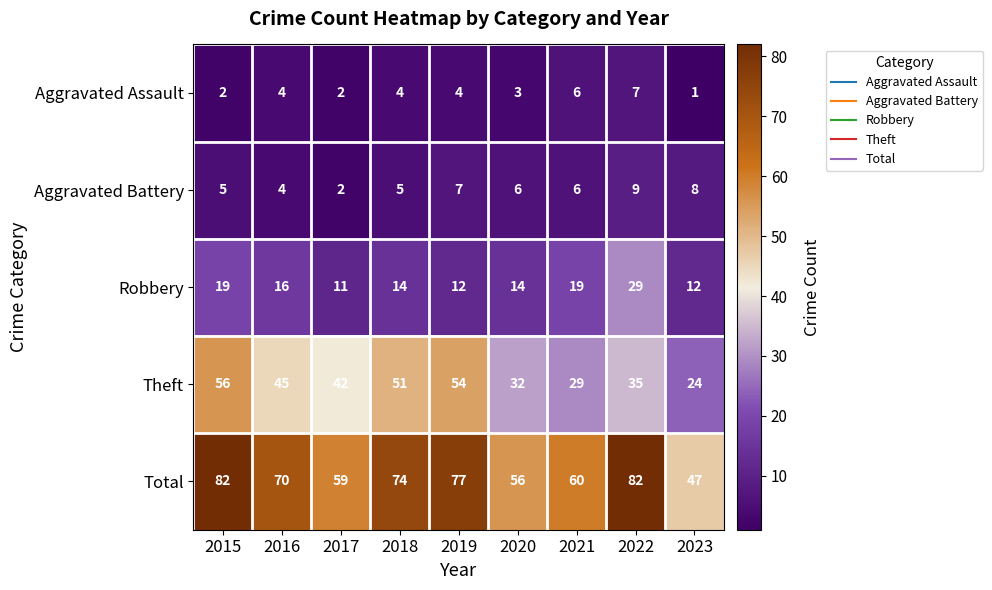

Rank the series at 2023 from highest to lowest value.

Total, Theft, Robbery, Aggravated Battery, Aggravated Assault